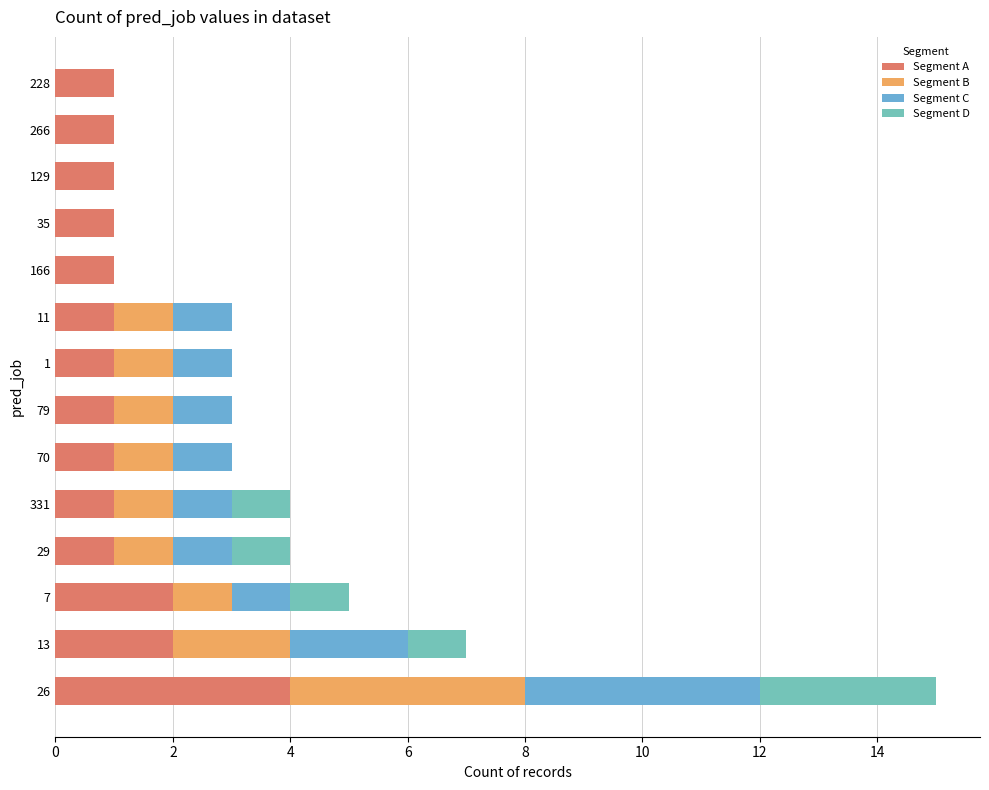

What are all the series names shown in the legend?

Segment A, Segment B, Segment C, Segment D